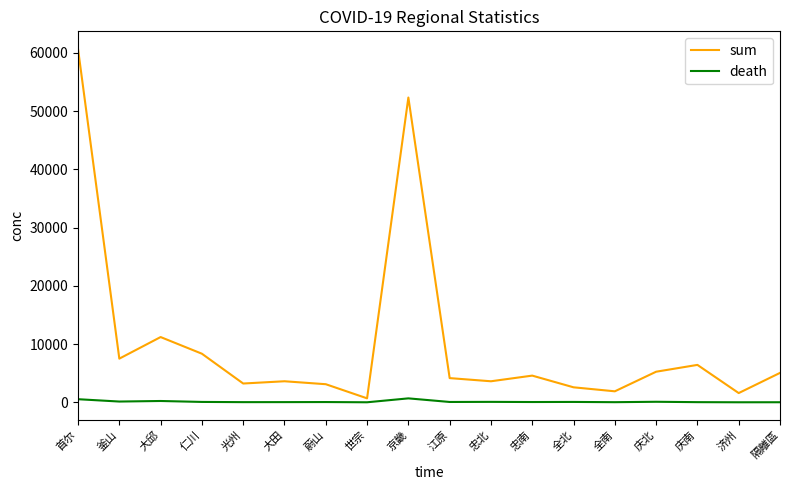

Which series has the widest spread of values?

sum